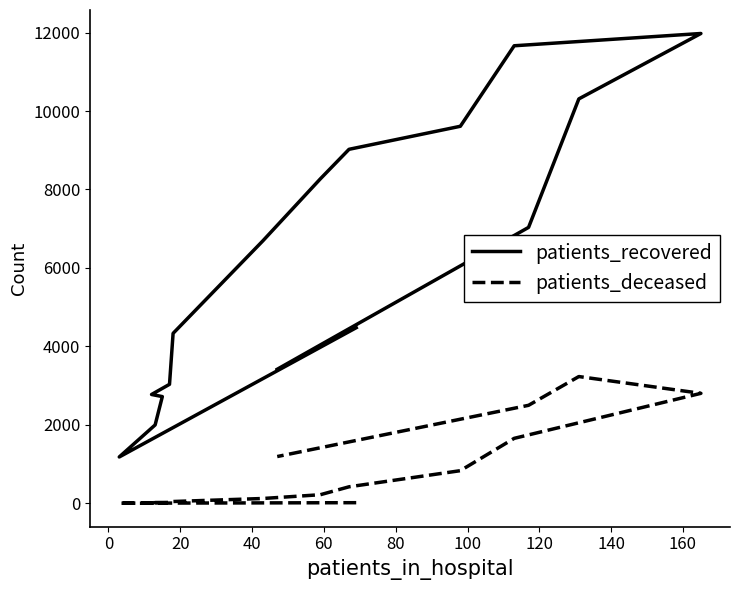

What is the minimum value shown in the chart?

3